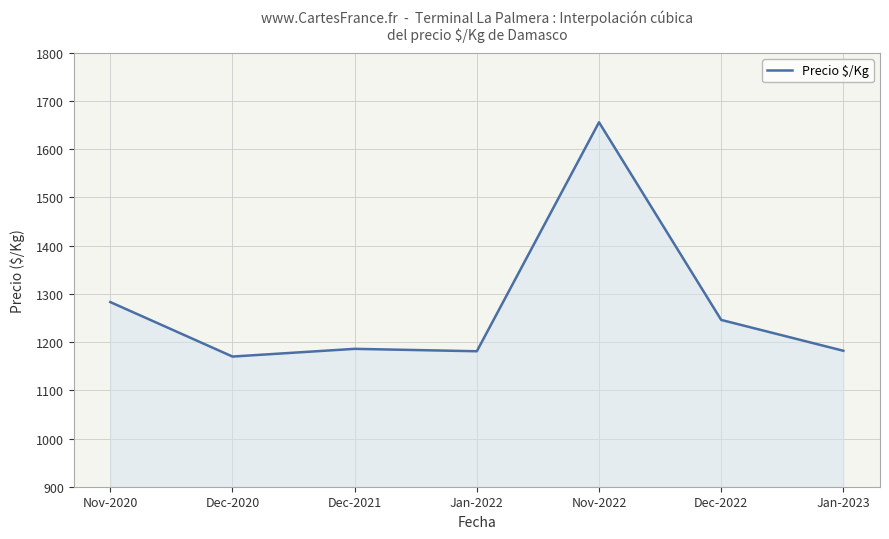

What is the difference between the second highest and second lowest values?

102